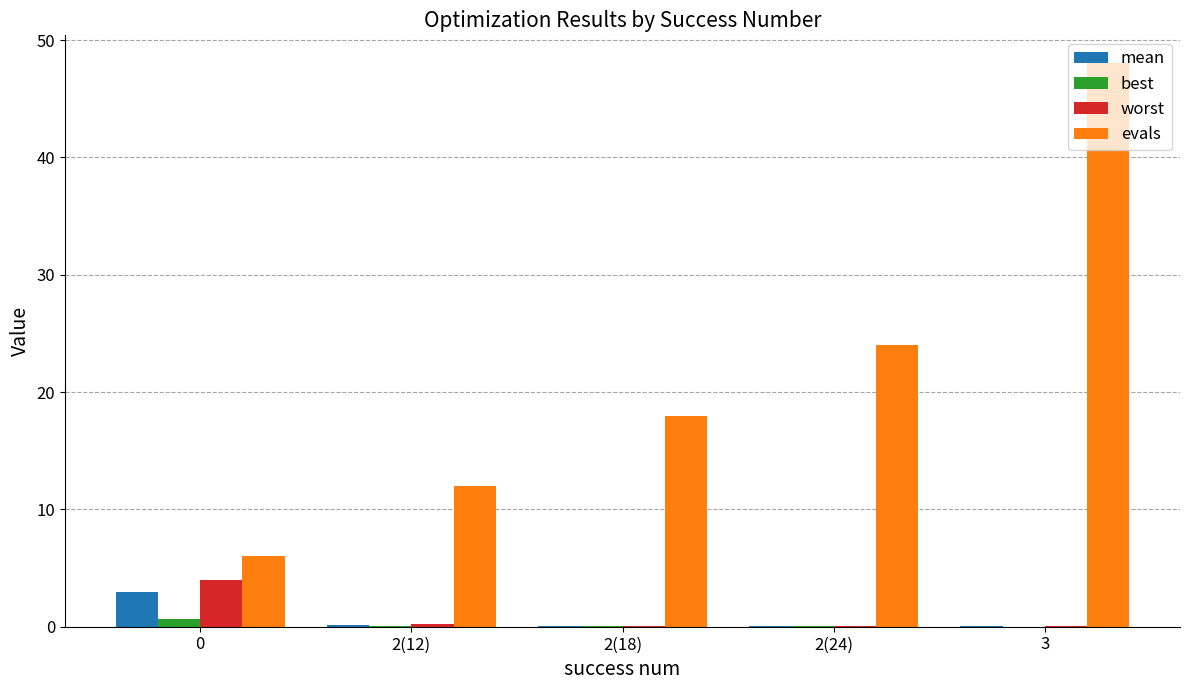

Is the value of evals at 2(12) greater than the value of worst at 2(12)?

Yes